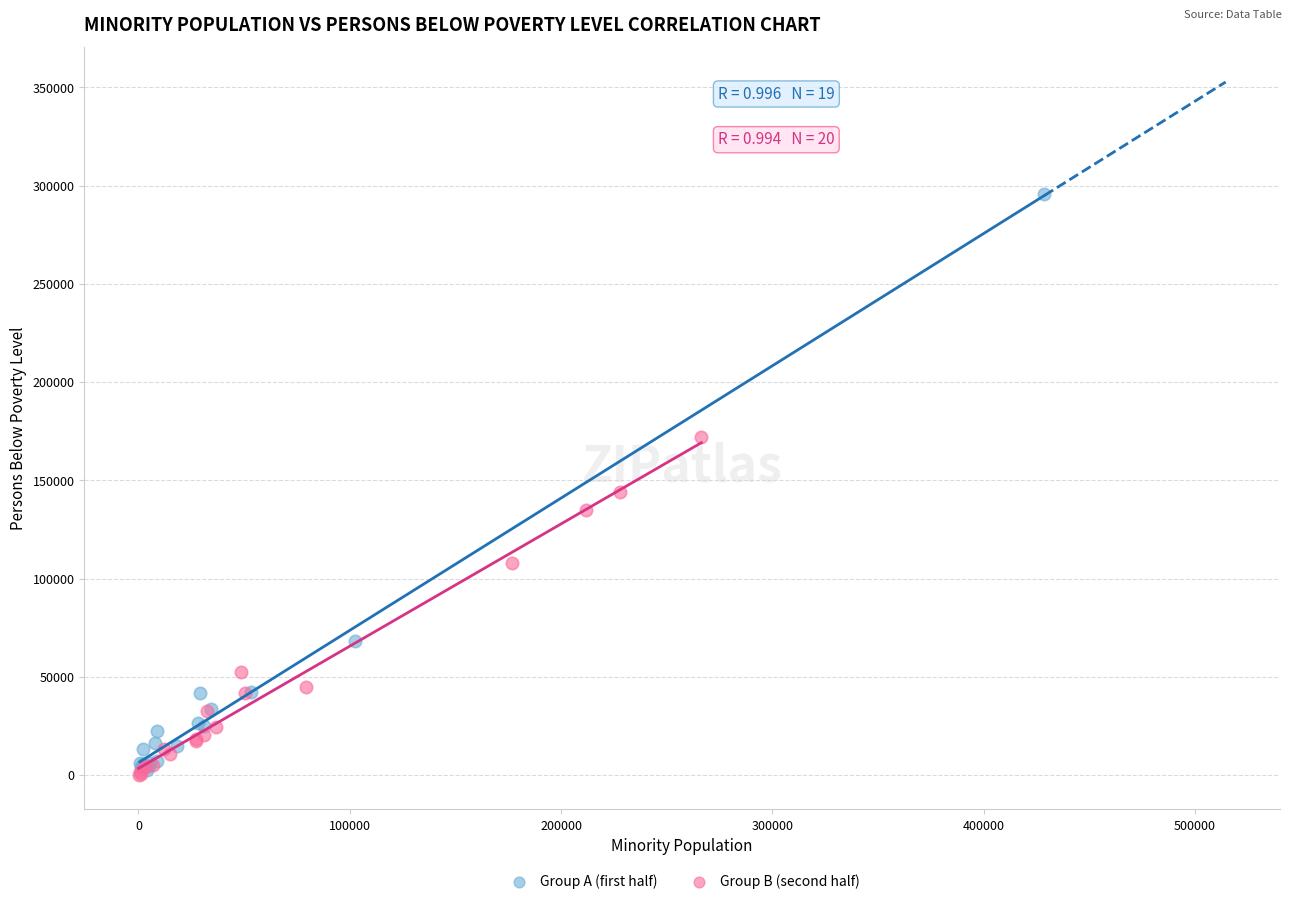

Which series has the widest spread of Y values?

Group A (first half)